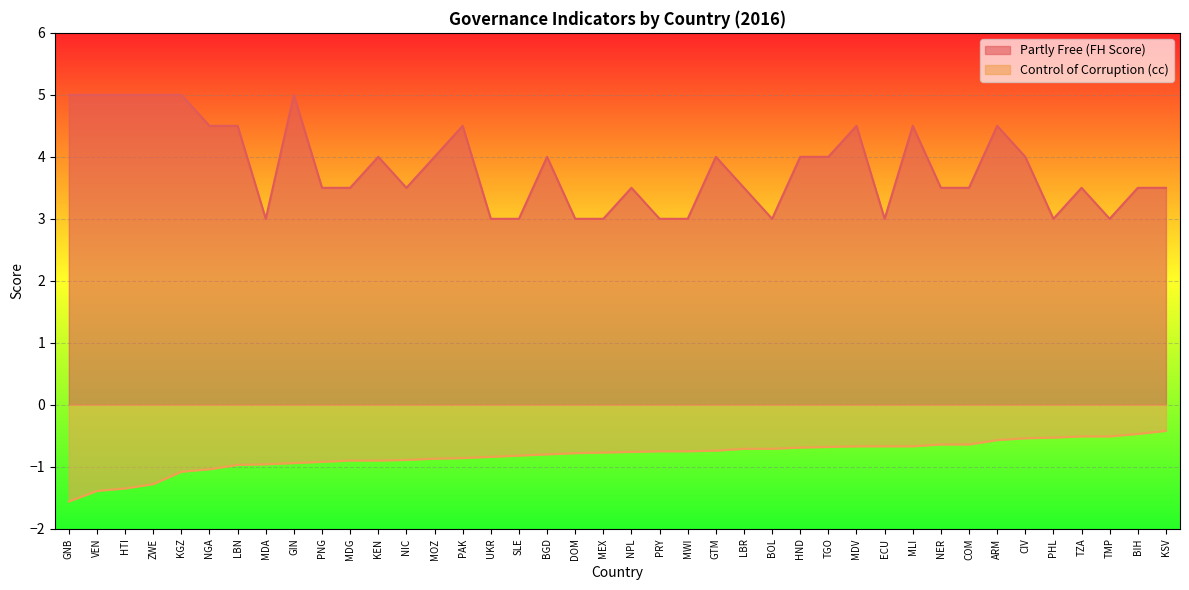

What is the minimum value for cc?

-1.6